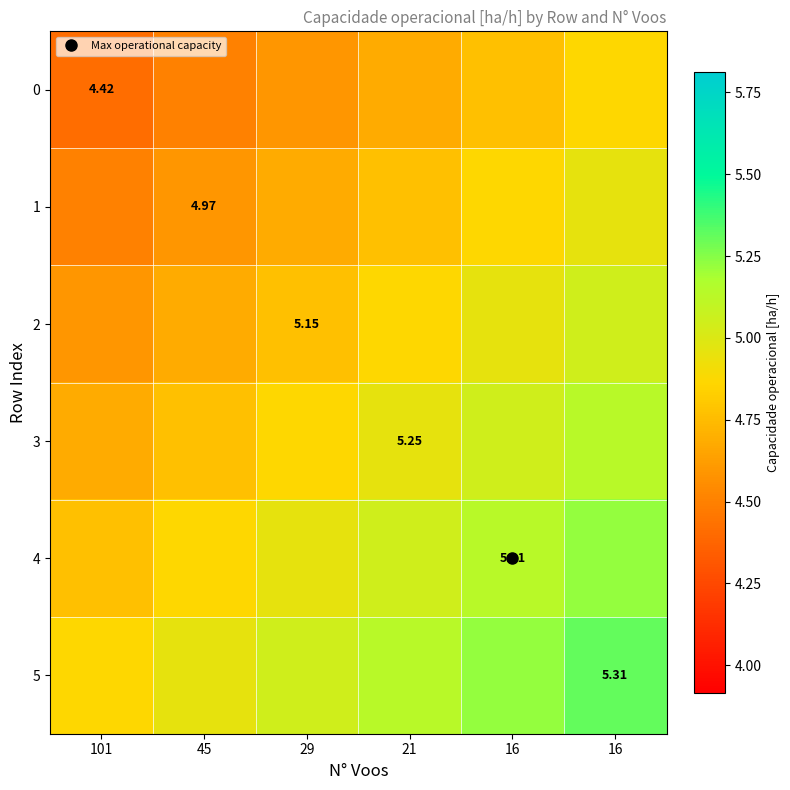

At which category is the sum across all series the highest?

16